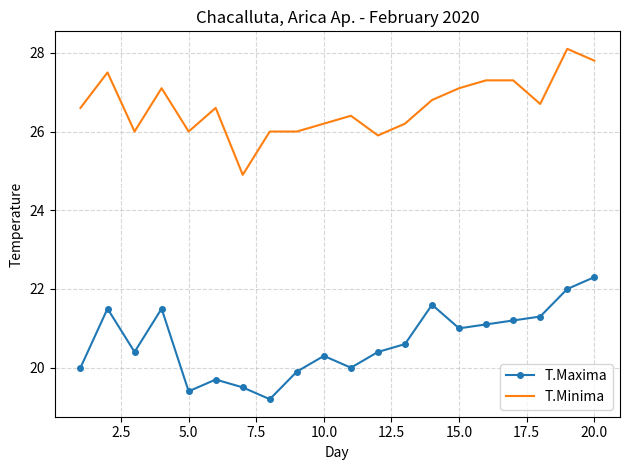

True or false: T.Minima has more than 0 interior local peaks.

True